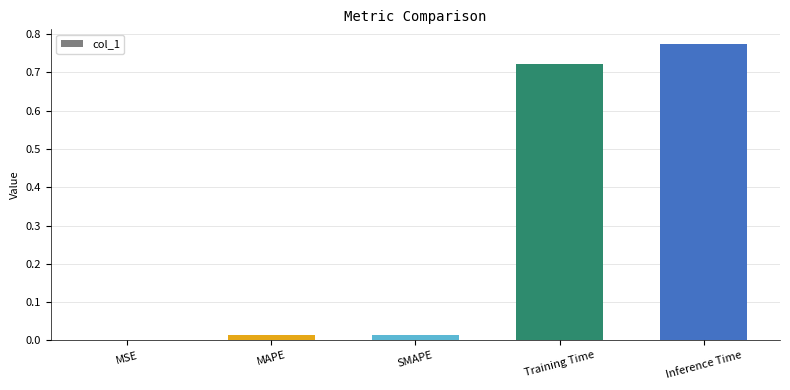

The chart shows a value of 1.0 at Training Time. True or false?

False